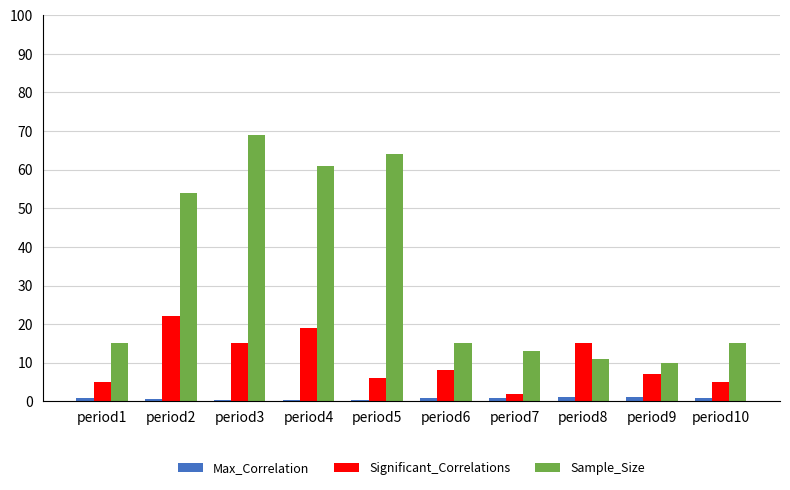

Which series has the widest spread of values?

Sample_Size